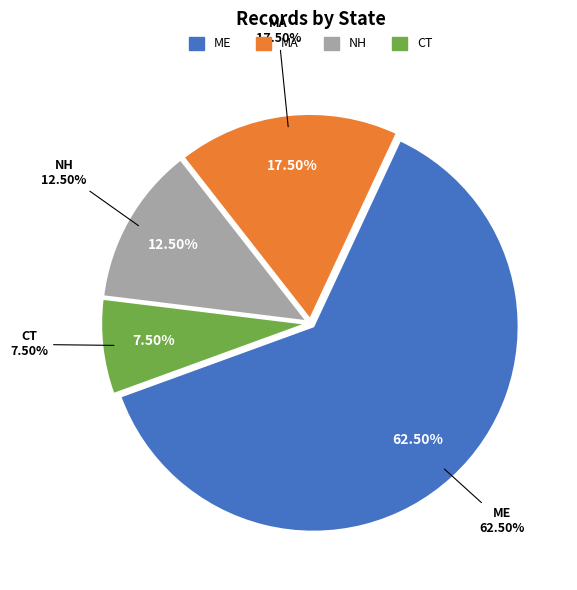

Combined, do Other and ME account for over 50%?

Yes